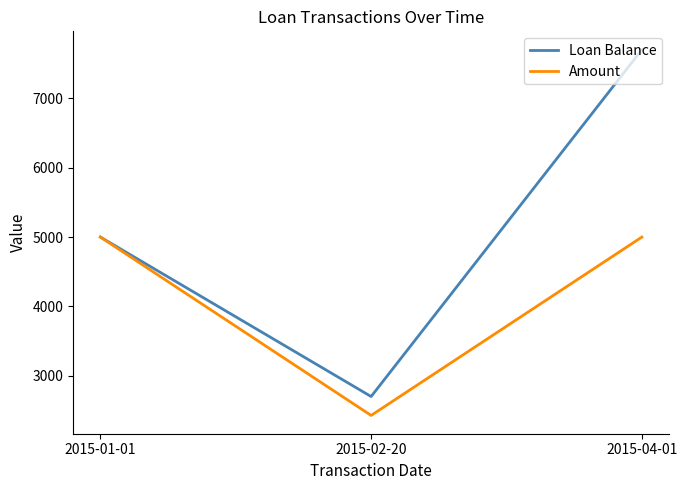

How many distinct data groups are displayed?

2